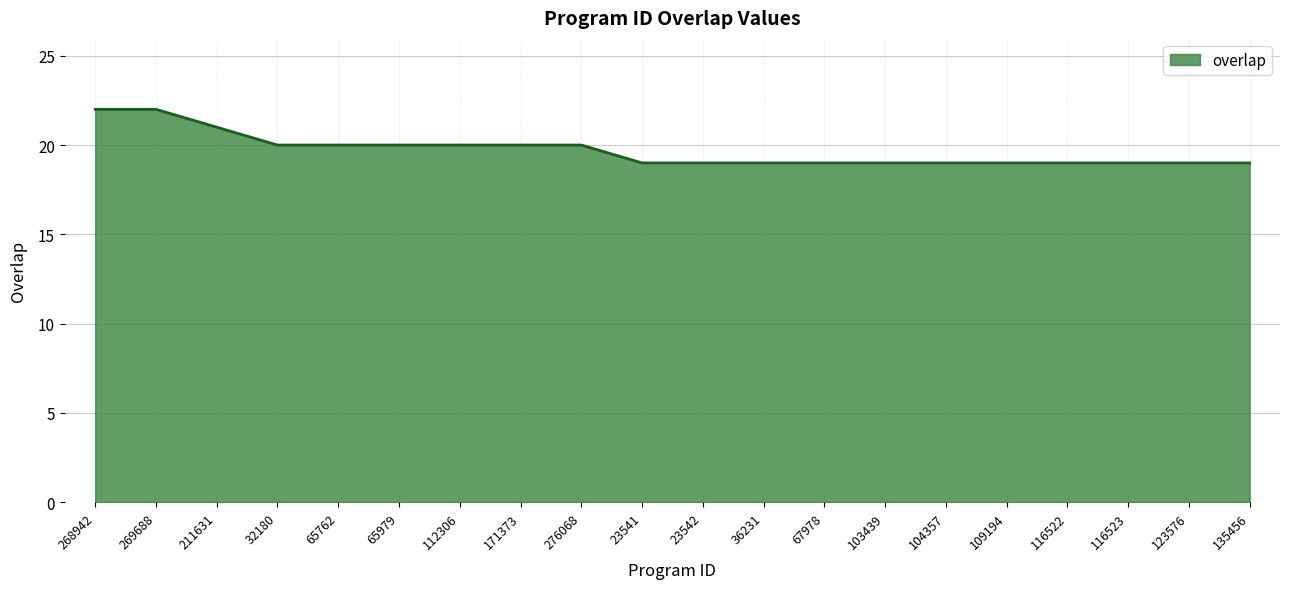

What is the greatest value displayed?

22